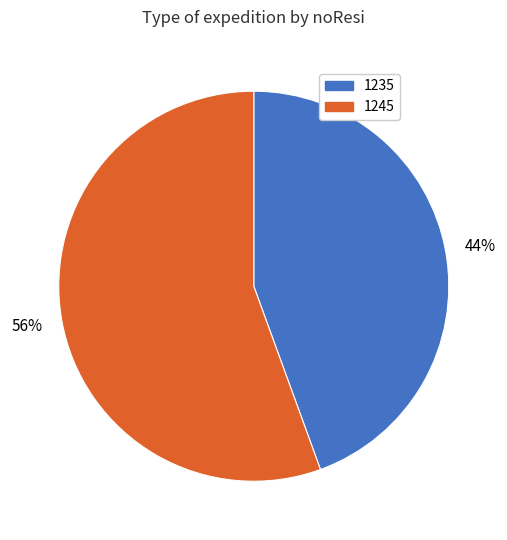

To the nearest percent, what is the combined percentage of 1245 and 1235?

100%